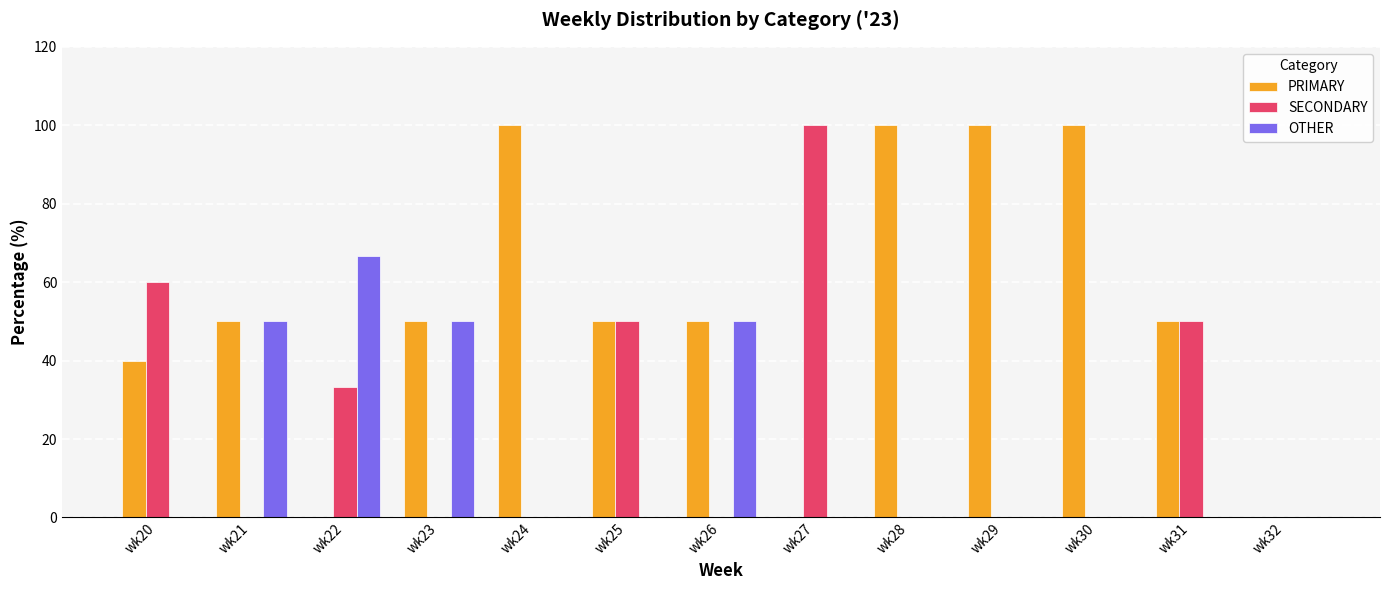

Reading left to right, what are all the values shown in this chart?

PRIMARY: wk20=40.0	wk21=50.0	wk22=0.0	wk23=50.0	wk24=100.0	wk25=50.0	wk26=50.0	wk27=0.0	wk28=100.0	wk29=100.0	wk30=100.0	wk31=50.0	wk32=0.0
SECONDARY: wk20=60.0	wk21=0.0	wk22=33.3	wk23=0.0	wk24=0.0	wk25=50.0	wk26=0.0	wk27=100.0	wk28=0.0	wk29=0.0	wk30=0.0	wk31=50.0	wk32=0.0
OTHER: wk20=0.0	wk21=50.0	wk22=66.7	wk23=50.0	wk24=0.0	wk25=0.0	wk26=50.0	wk27=0.0	wk28=0.0	wk29=0.0	wk30=0.0	wk31=0.0	wk32=0.0